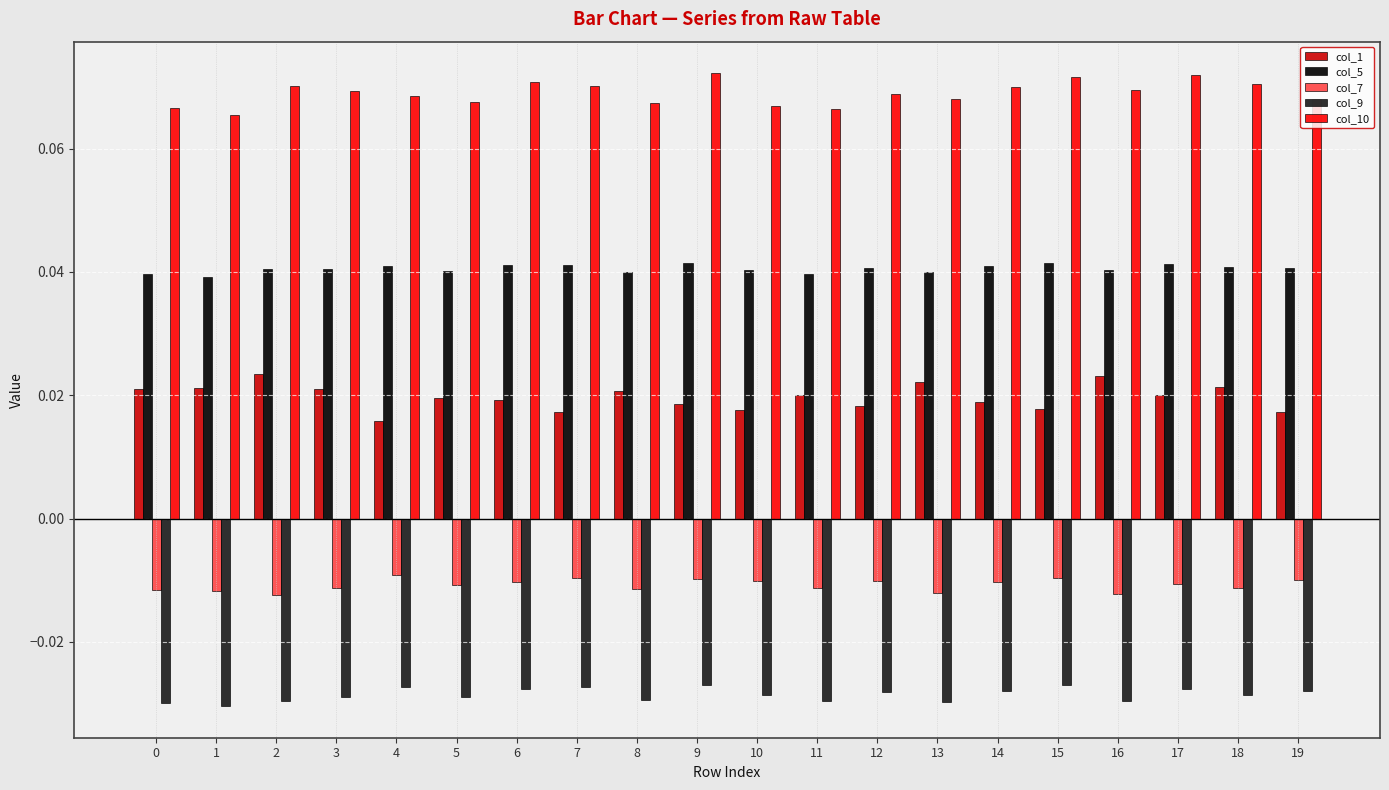

Where is col_1 nearest to the value 0?

4